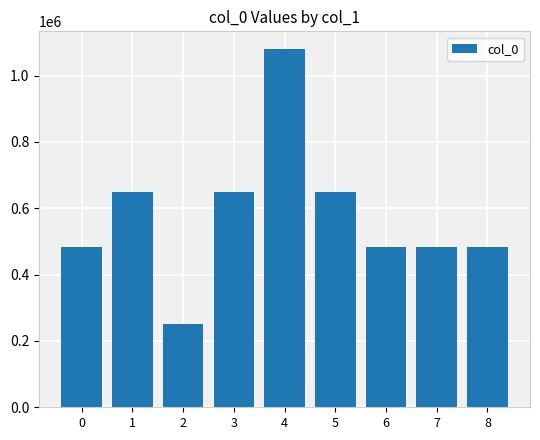

How many bars are there in total?

9